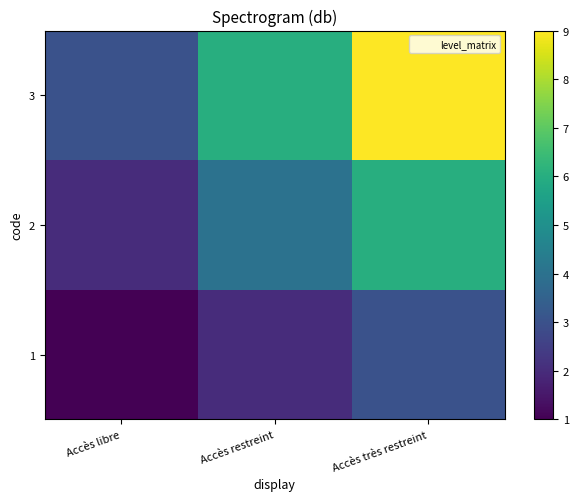

At how many categories does at least one series exceed 6?

1